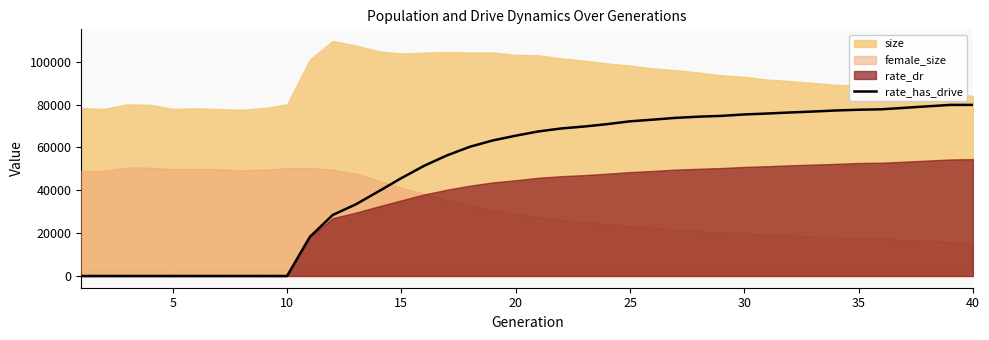

What is the maximum value for rate_has_drive?

79893.5